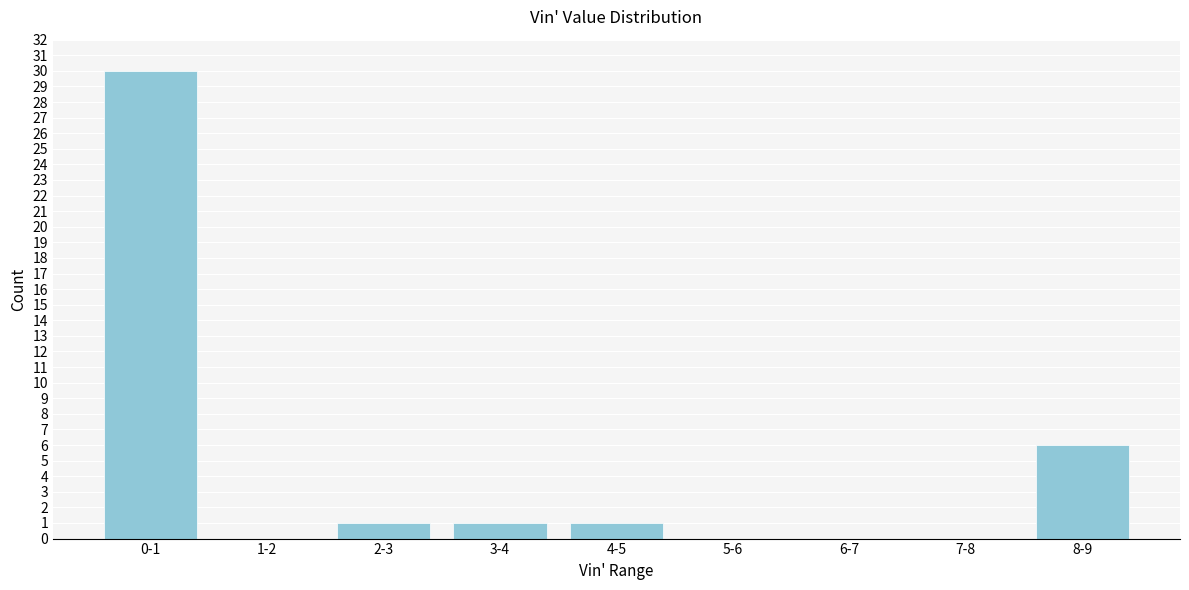

Reading left to right, extract all data points from this chart.

0-1=30	1-2=0	2-3=1	3-4=1	4-5=1	5-6=0	6-7=0	7-8=0	8-9=6